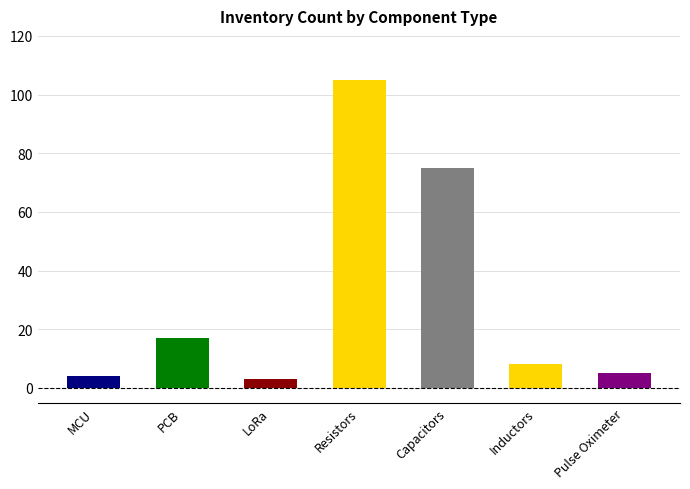

Approximately how many times larger is the value at Resistors compared to Inductors?

13.1